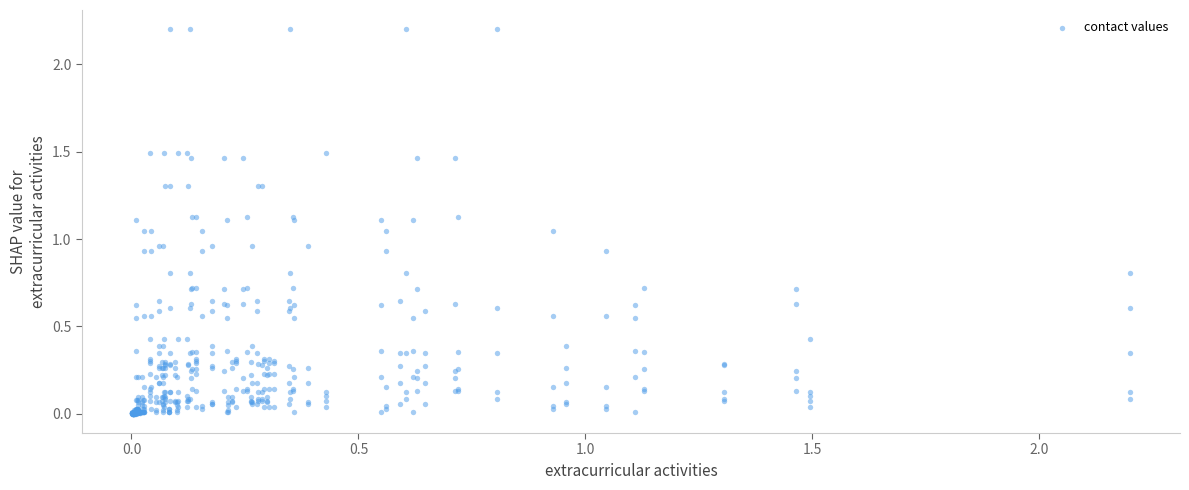

What is the range of X values (max minus min)?

2.2